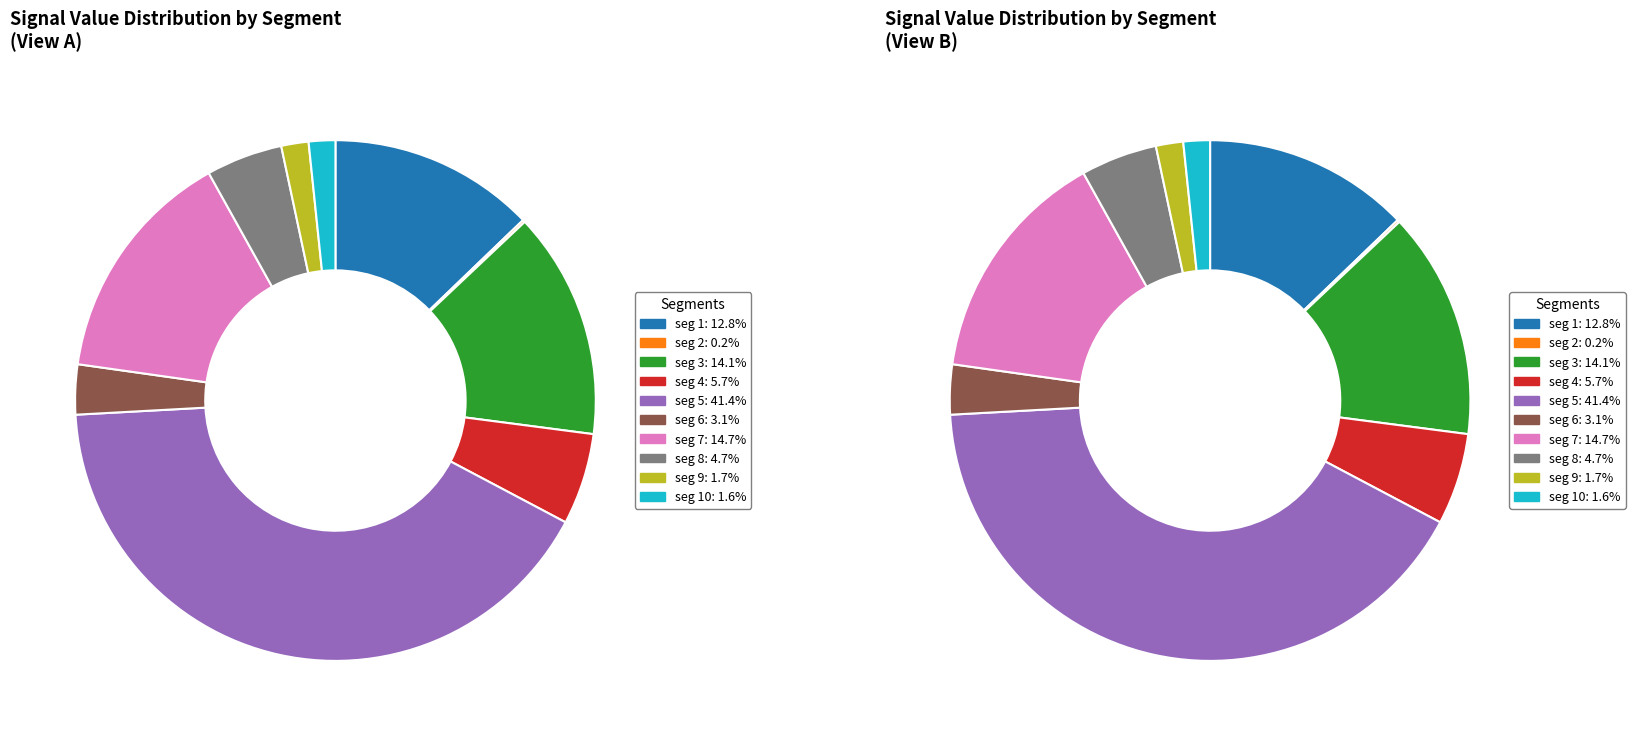

Which category has the biggest portion of the pie?

signal segment 5